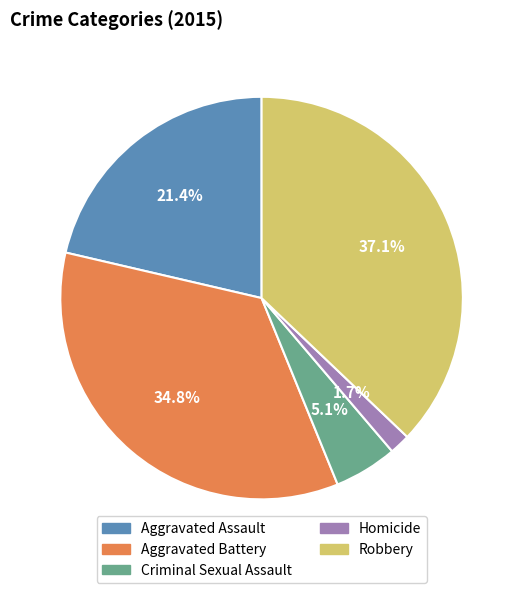

What percentage is the Robbery slice, to the nearest percent?

37%